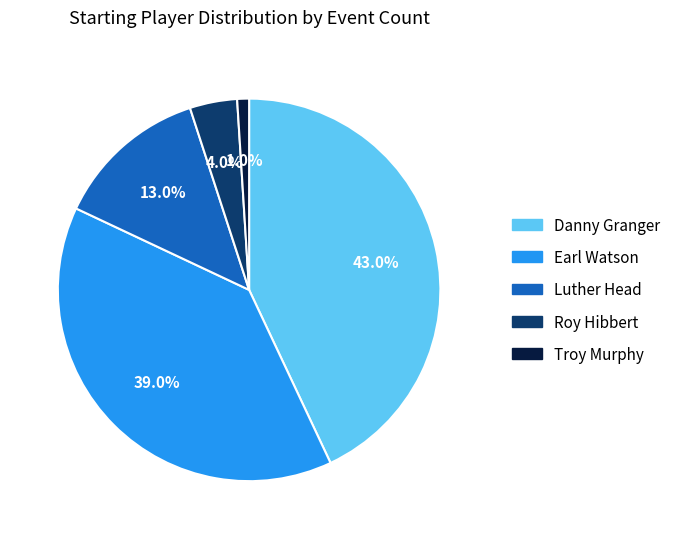

Rank the categories by value from highest to lowest.

Danny Granger, Earl Watson, Luther Head, Roy Hibbert, Troy Murphy